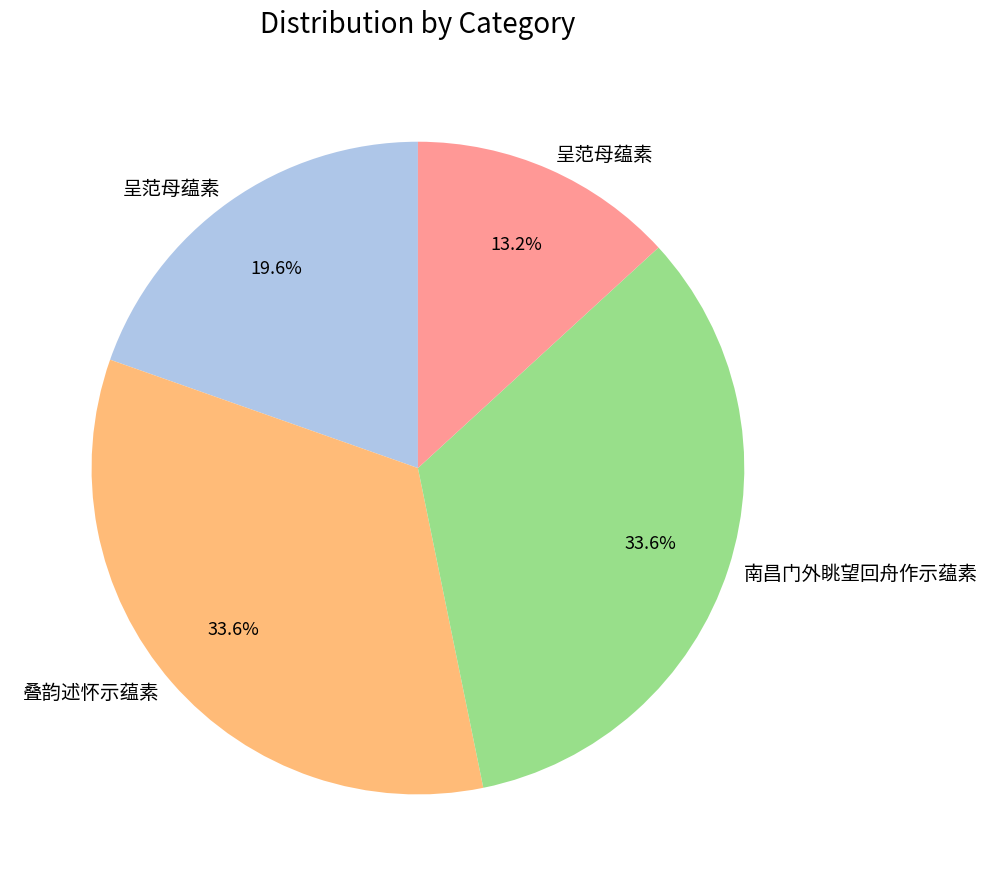

Is there any slice that represents more than half of the pie?

No